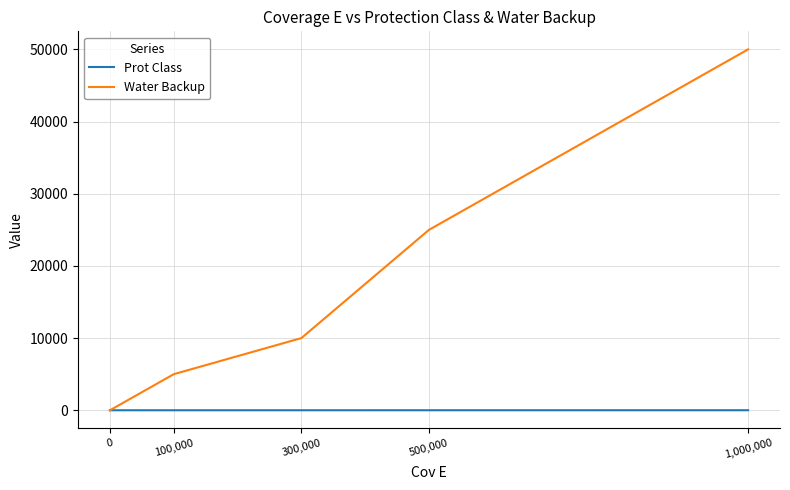

Is this an area chart (filled region under the line)?

No